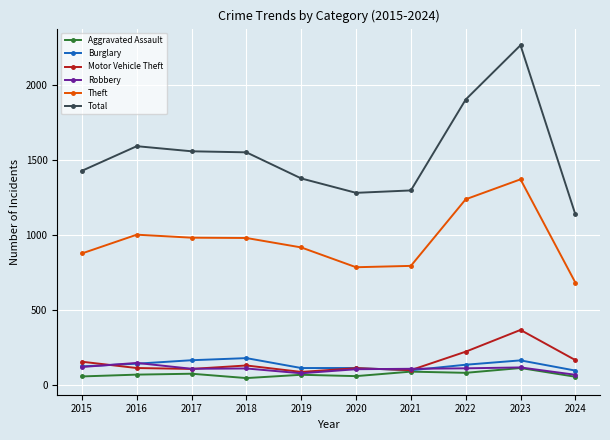

Which series has the largest range (max minus min)?

Total